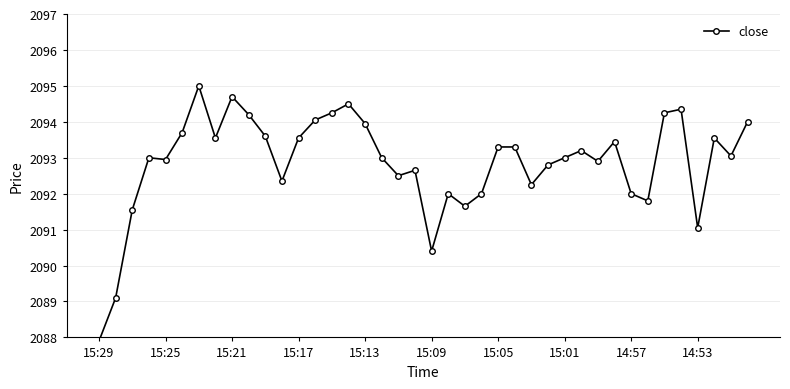

Between 11 and 34, which is larger?

34